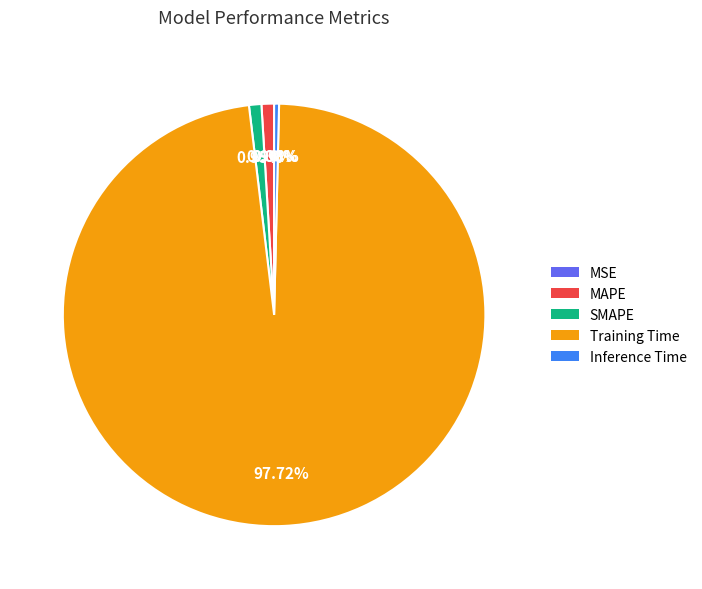

Does Training Time account for over 50% of the chart?

Yes